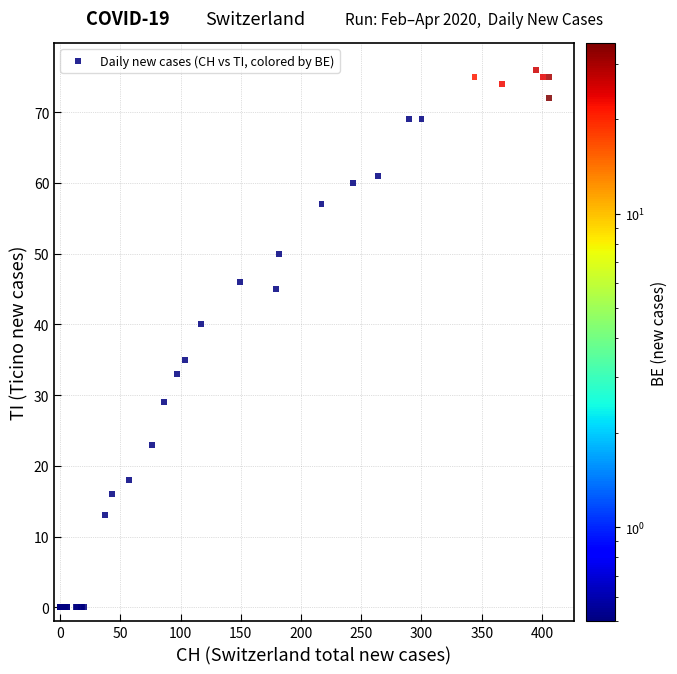

What Y value in the scatter plot is closest to 38?

40